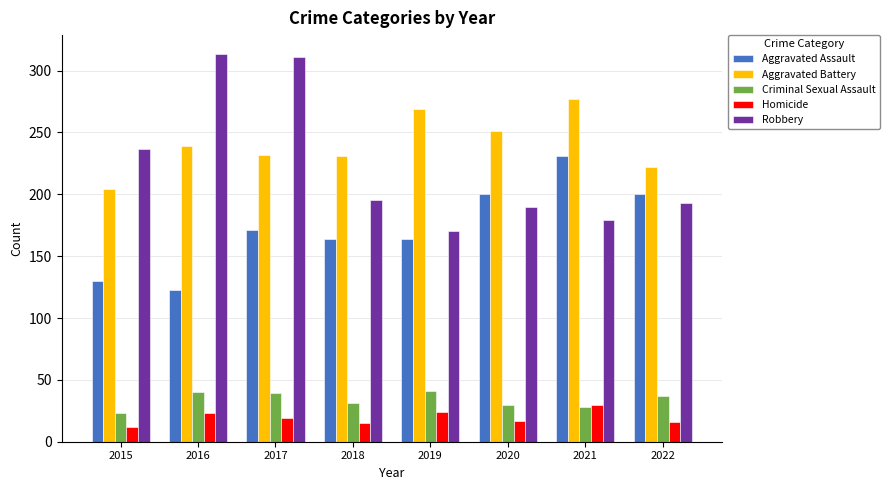

How many values in the Aggravated Battery series are below 239?

4